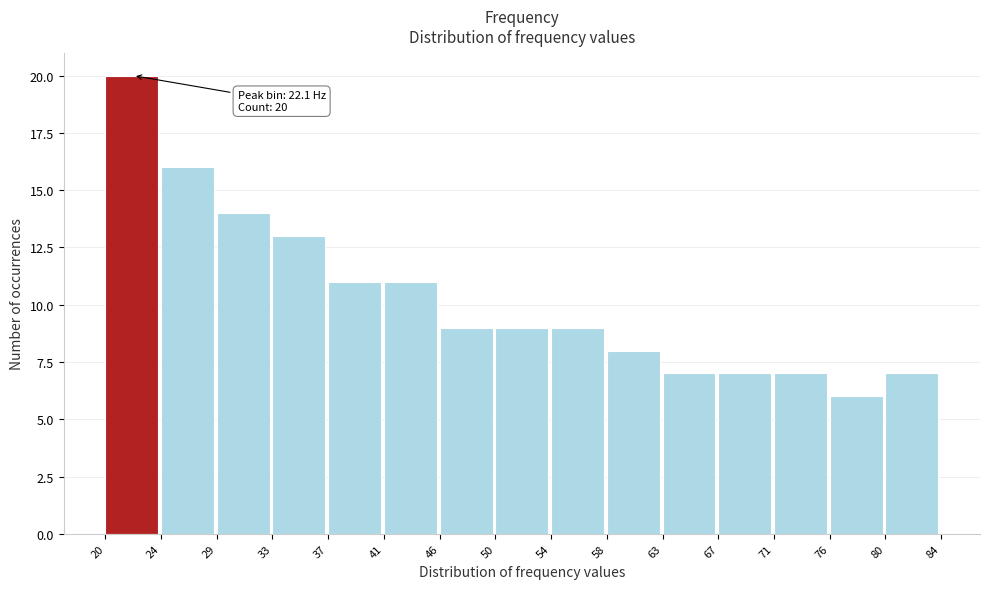

Over which range of the x-axis is the bar tallest?

20 to 24